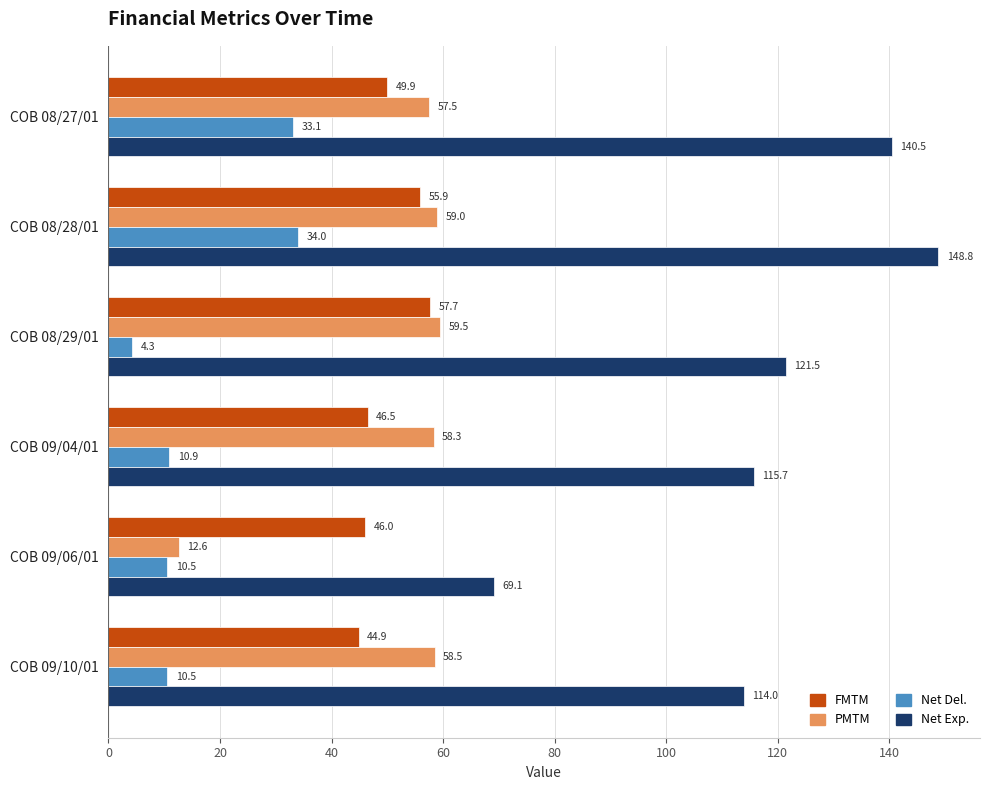

At which label does Net Del. reach its minimum?

COB 08/29/01